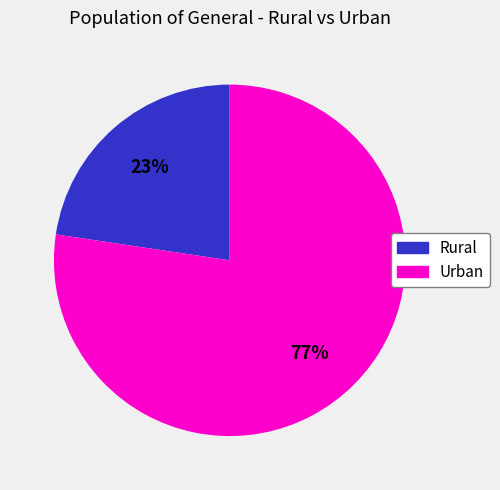

The Urban slice represents 77% of the pie. True or false?

True